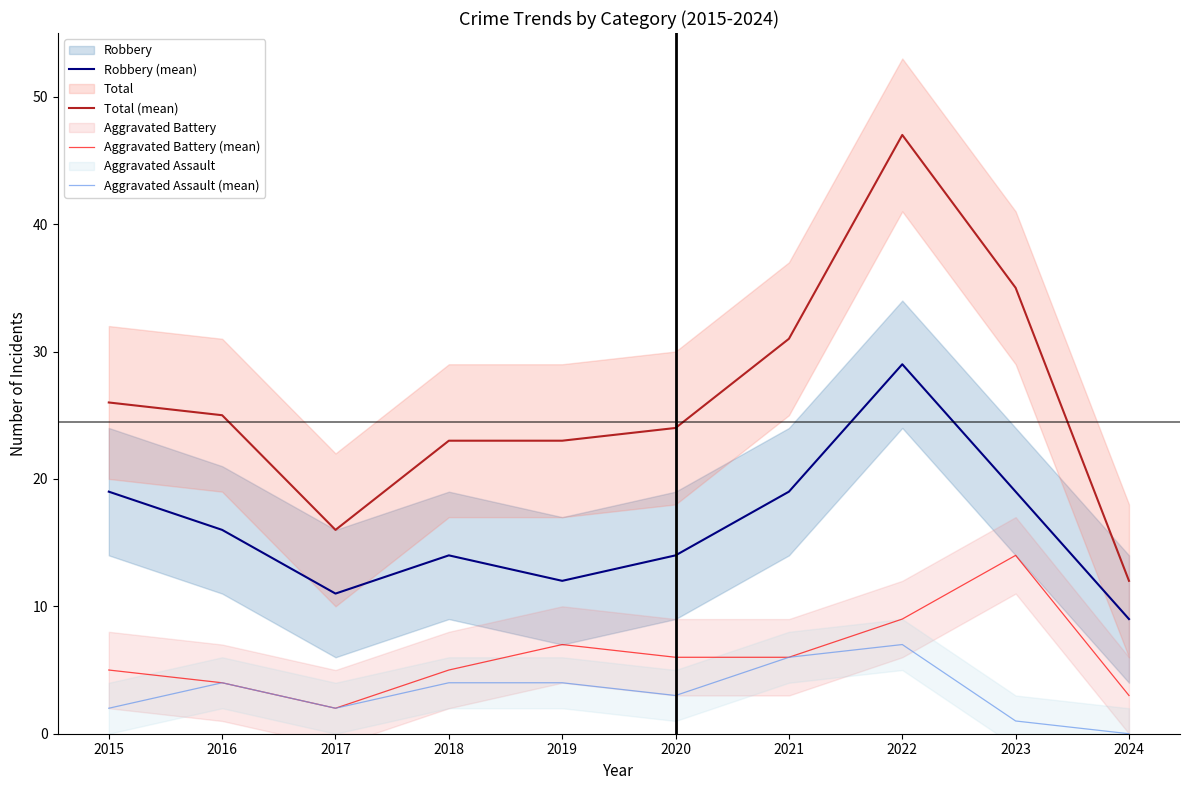

Which has a higher value, 2015 or 2022?

2022